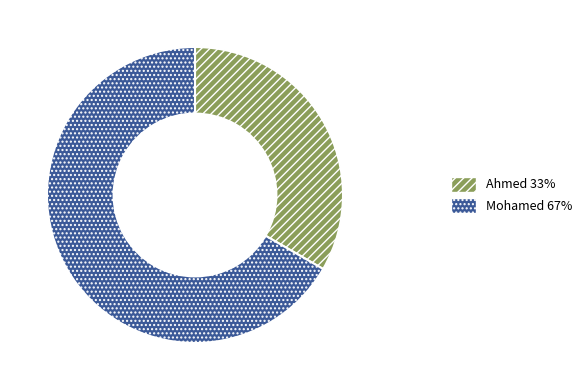

Does any single category account for the majority?

Yes